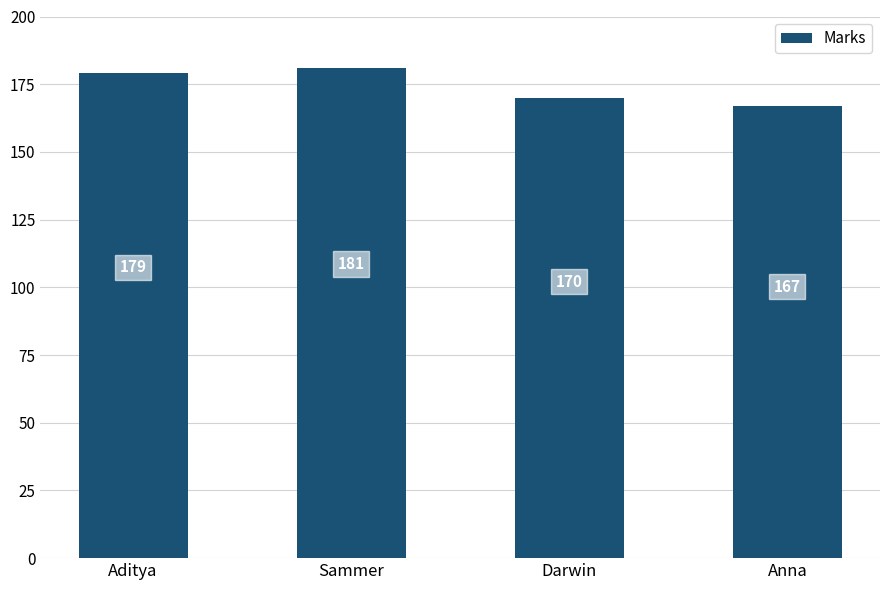

How many values are between 170 and 181?

3